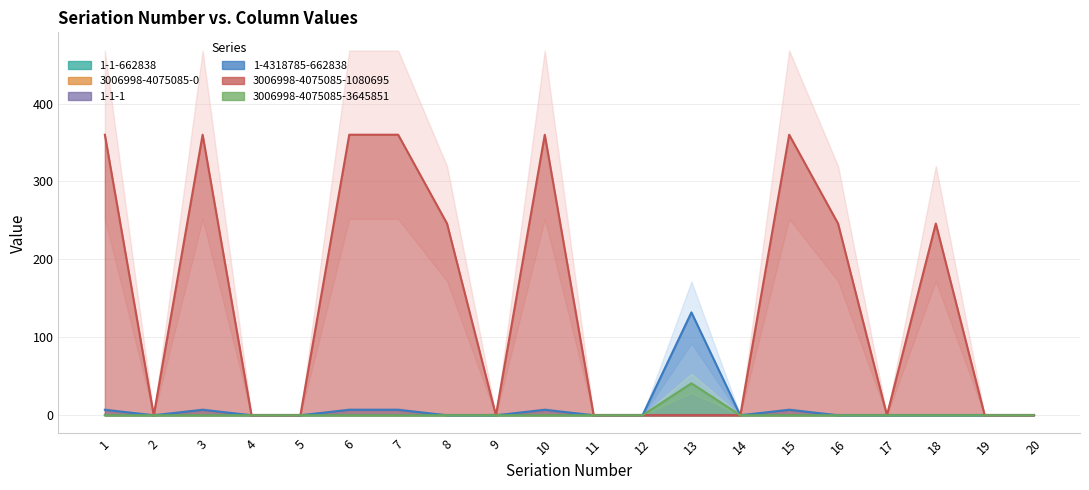

True or false: 3006998-4075085-3645851 has more than 0 interior local peaks.

True